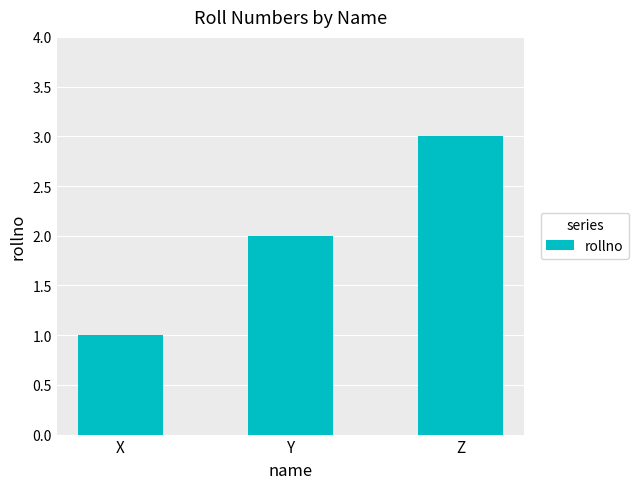

Which has a higher value, Y or Z?

Z